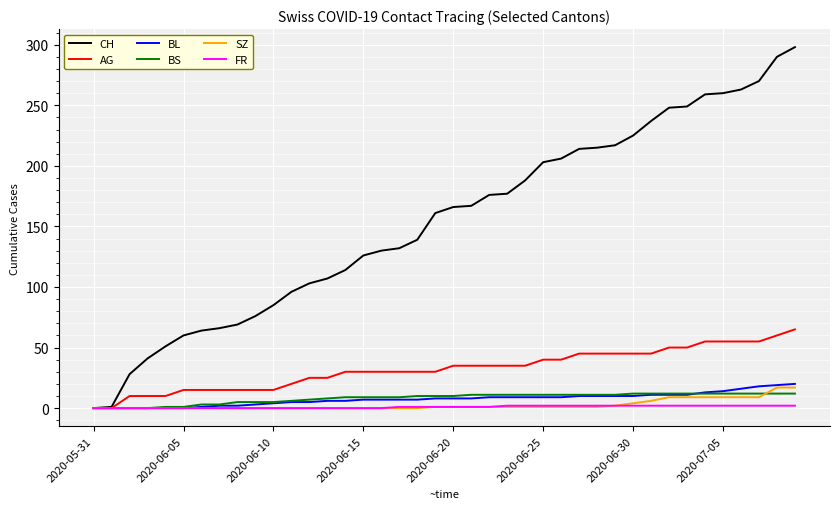

What is the maximum value shown in the chart?

298